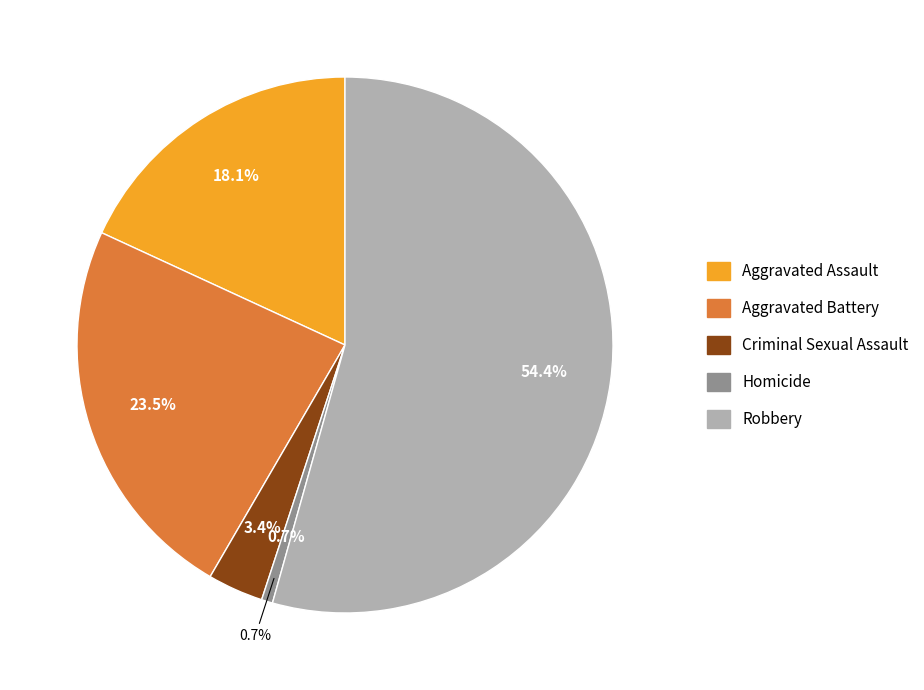

True or false: Homicide accounts for 11% of the total.

False